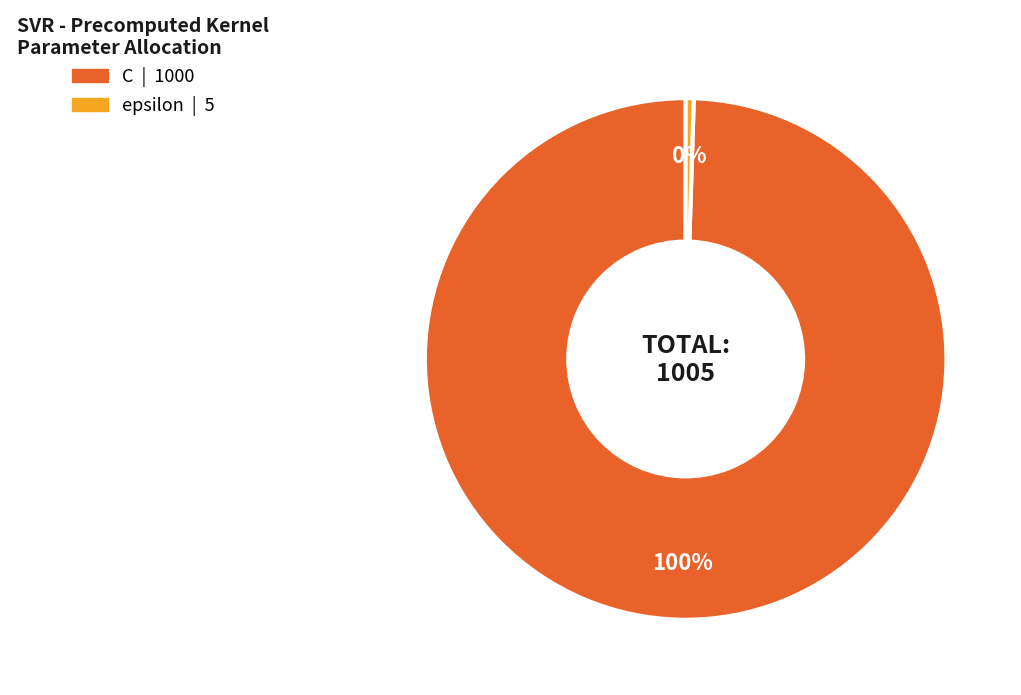

Is there a majority slice in this chart?

Yes